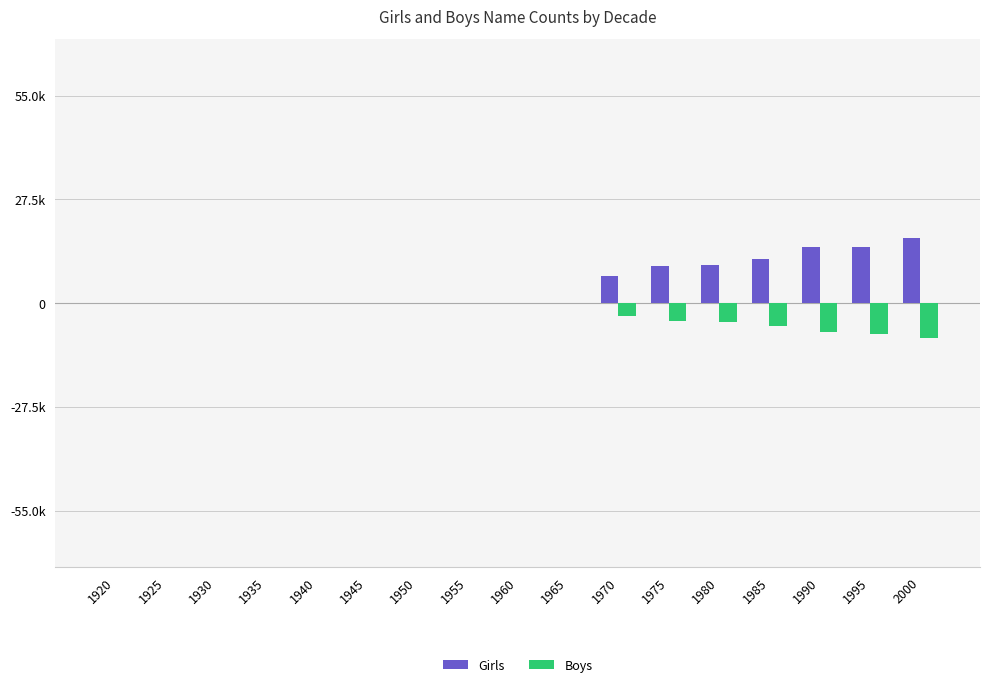

Between 1975 and 1990, which is larger?

1990